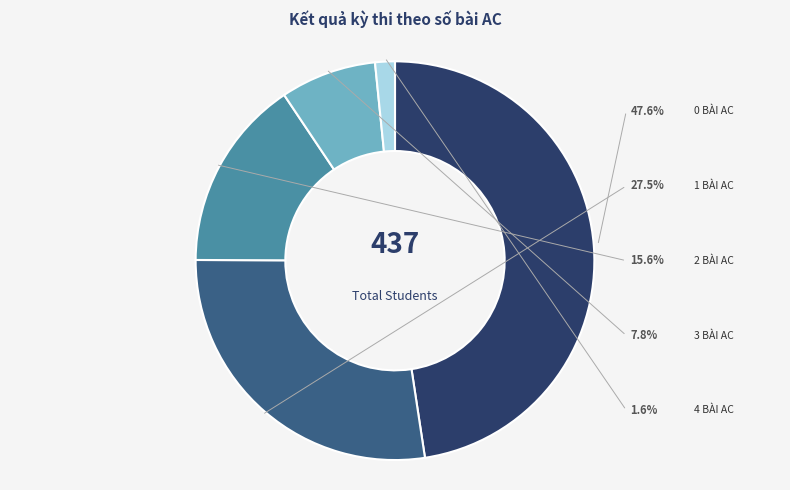

What is the ratio of the value at 0 bài AC to the value at 1 bài AC?

1.7